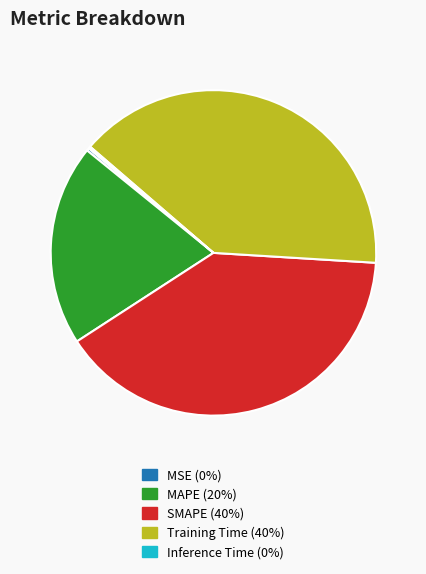

Between SMAPE and MAPE, which is larger?

SMAPE